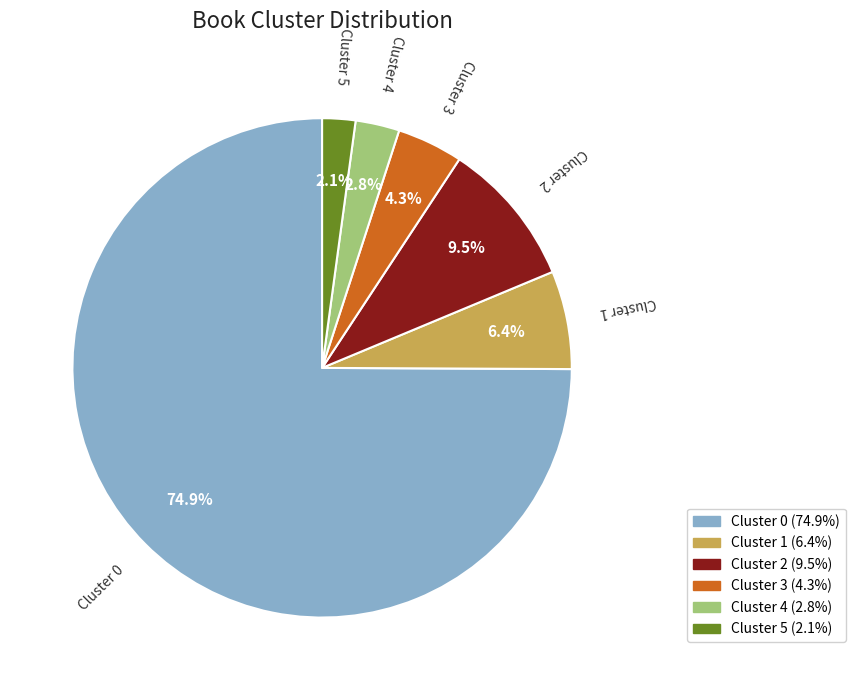

Is there any slice that represents more than half of the pie?

Yes